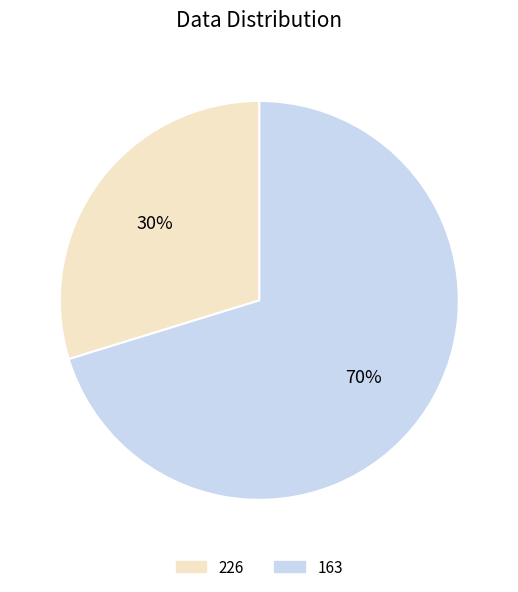

How many slices are in this pie chart?

2